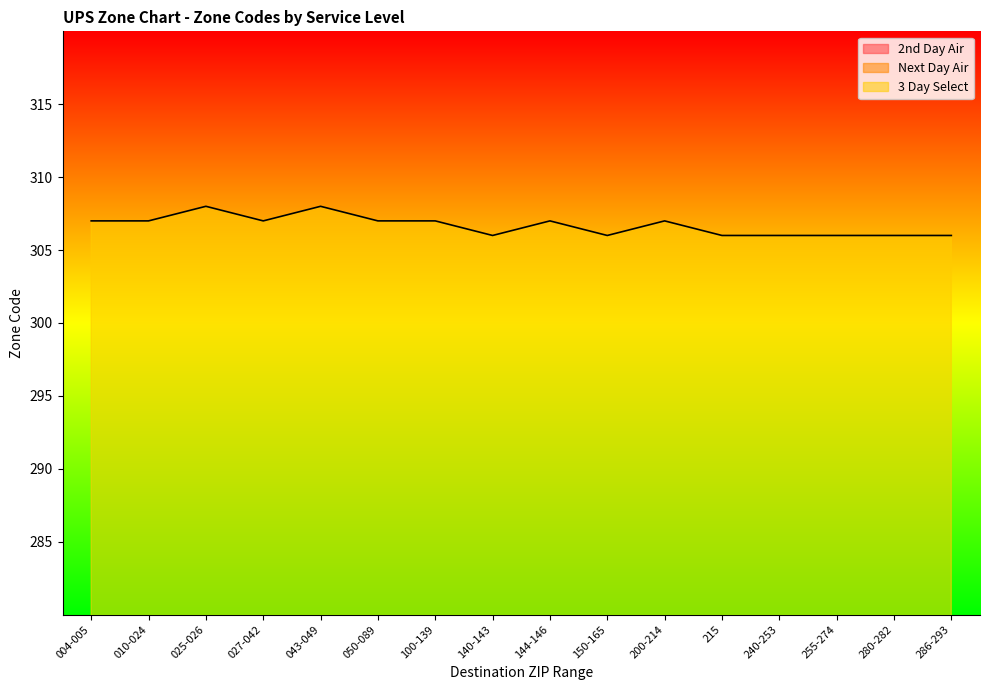

List the series in order of their peak value, lowest first.

Next Day Air, 2nd Day Air, 3 Day Select